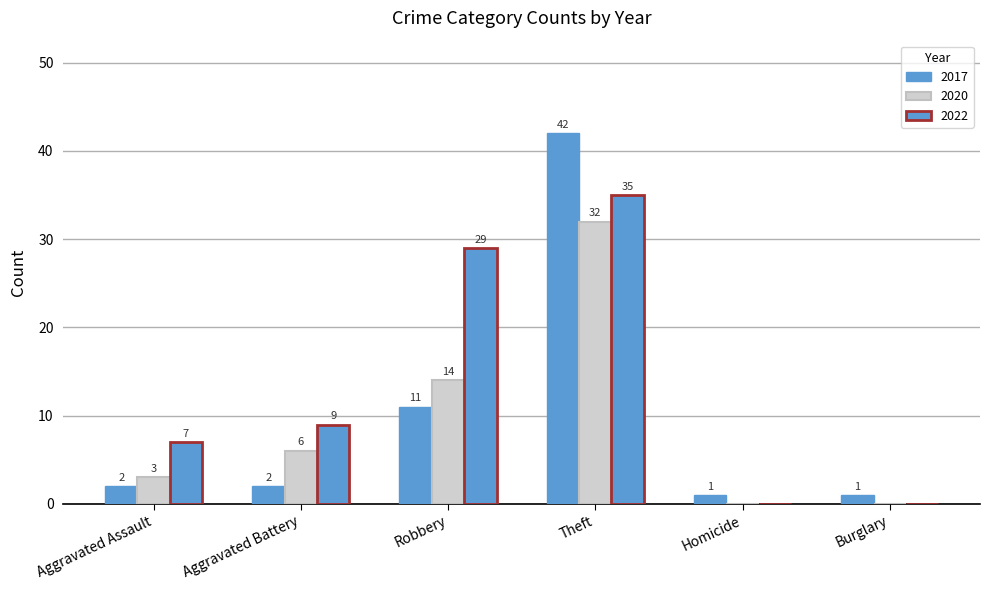

Are the bars horizontal?

No